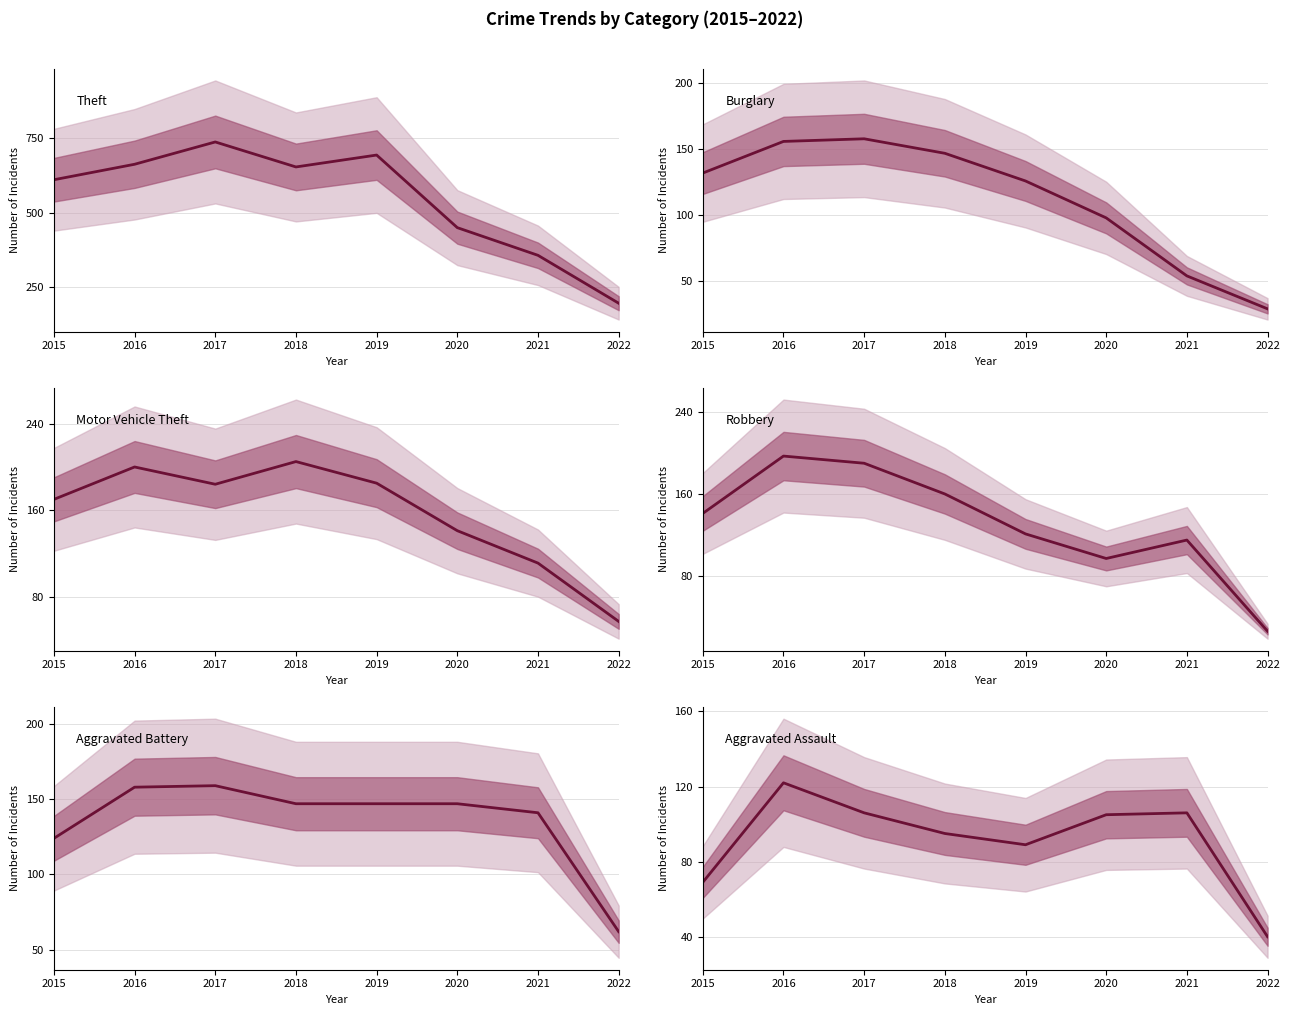

In Theft, how many points are lower than both neighbors (excluding endpoints)?

1